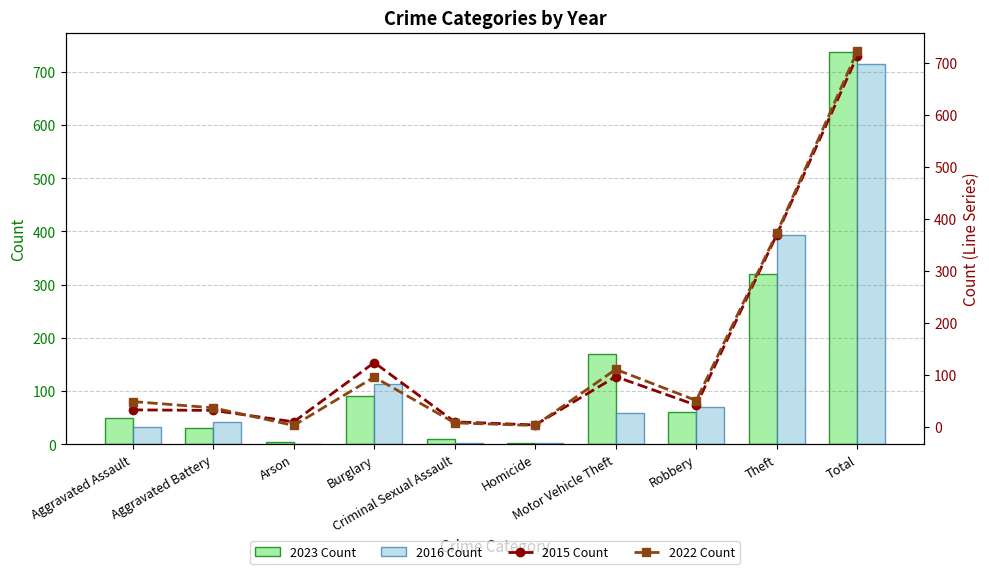

What is the sum of all 2016 Count values?

1428